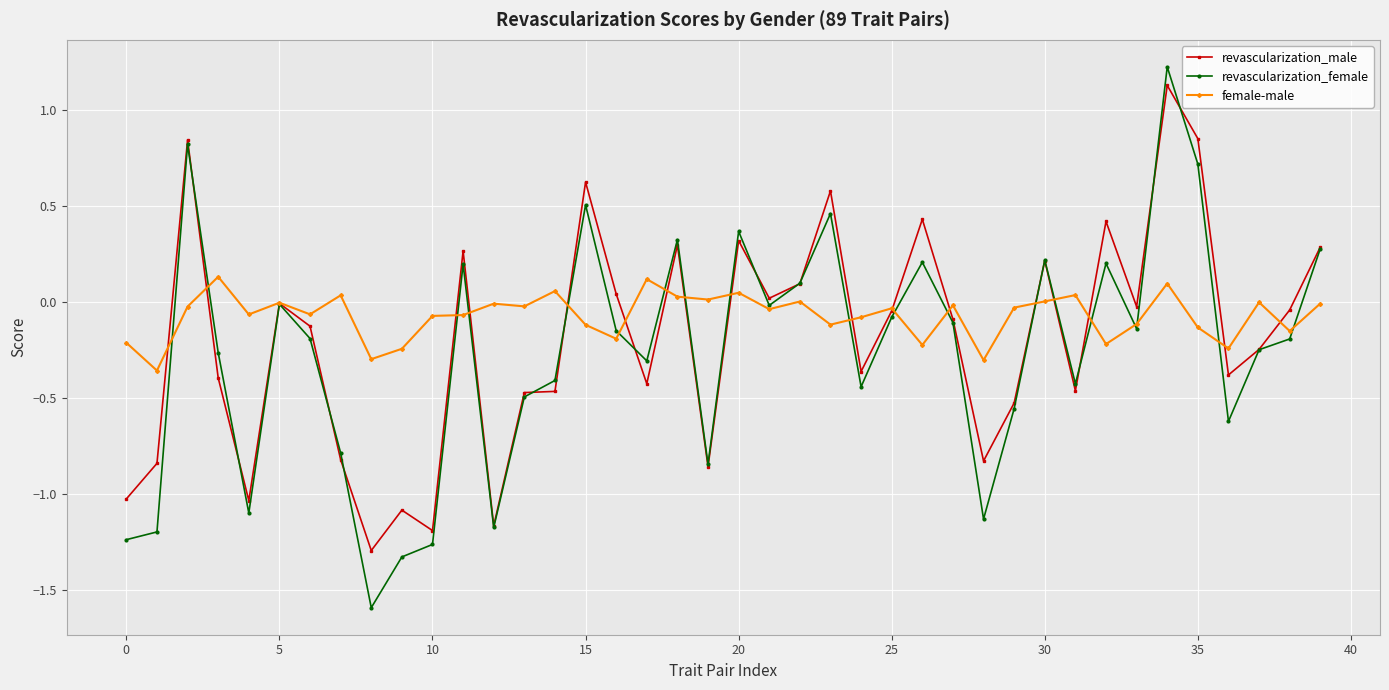

Which series has the largest range (max minus min)?

revascularization_female